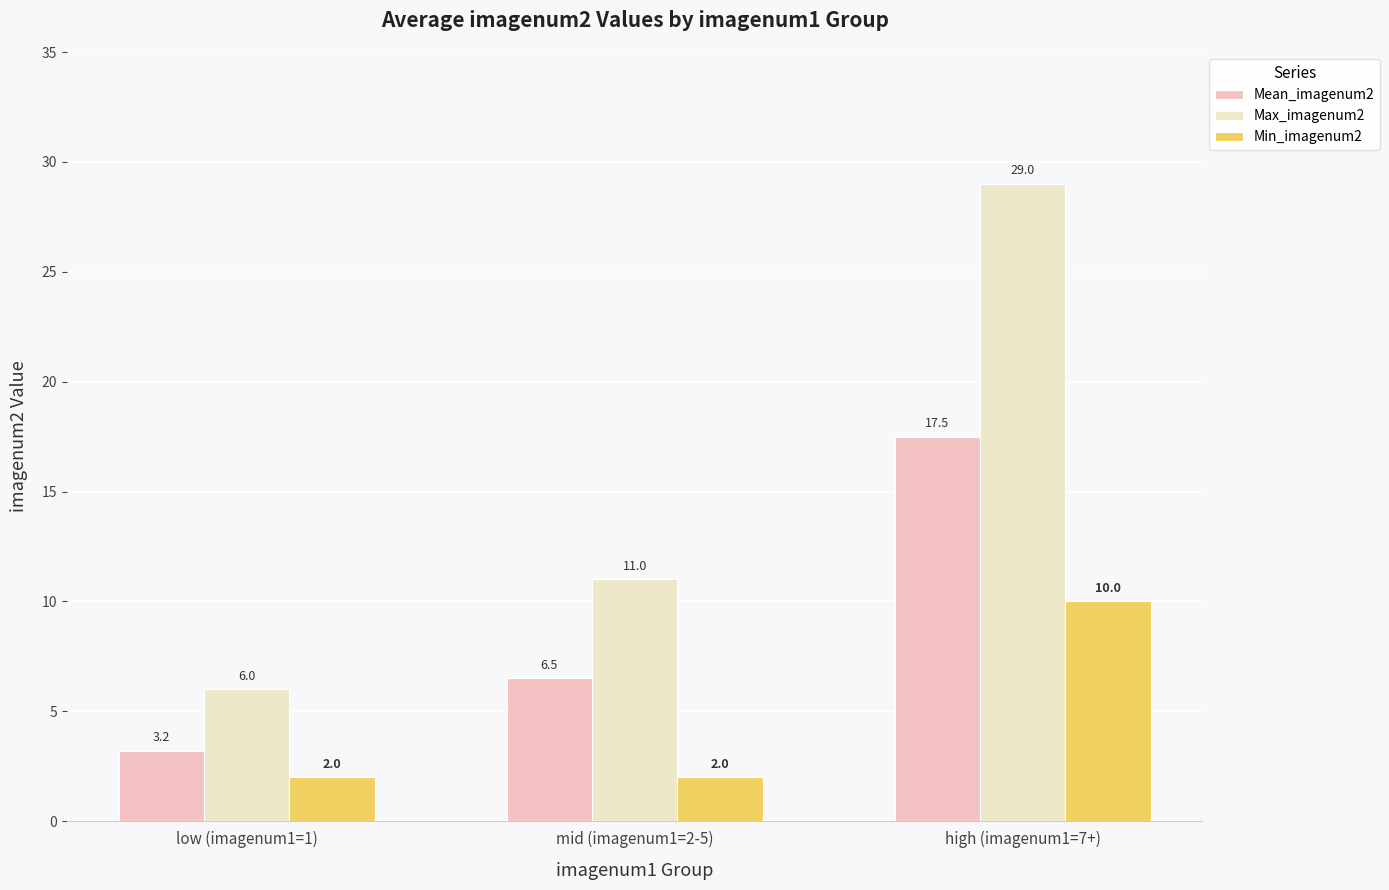

Which series changed the most between low (imagenum1=1) and high (imagenum1=7+)?

Max_imagenum2